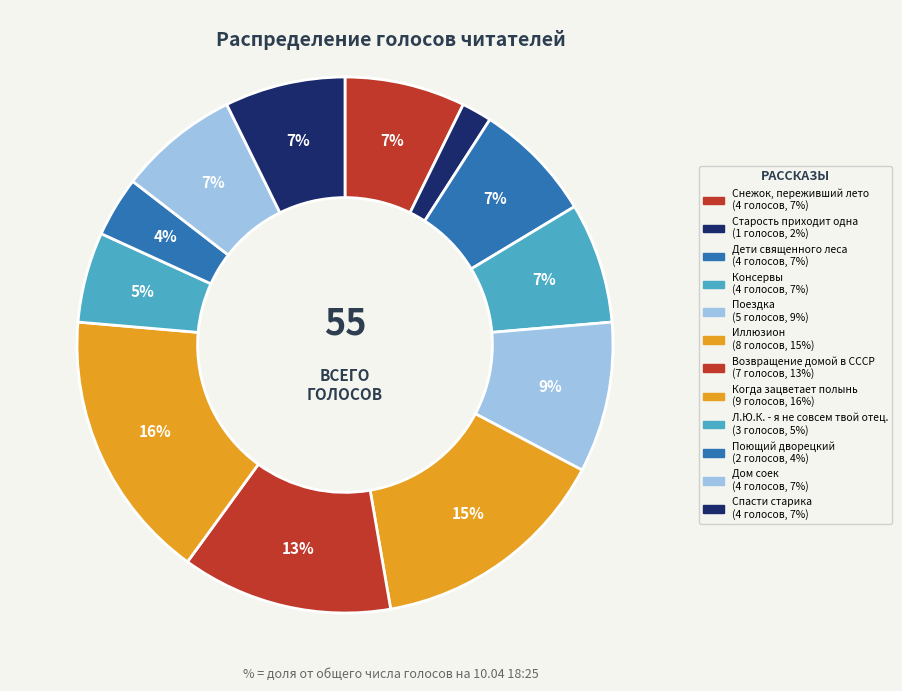

Does Консервы represent more than half of the total?

No